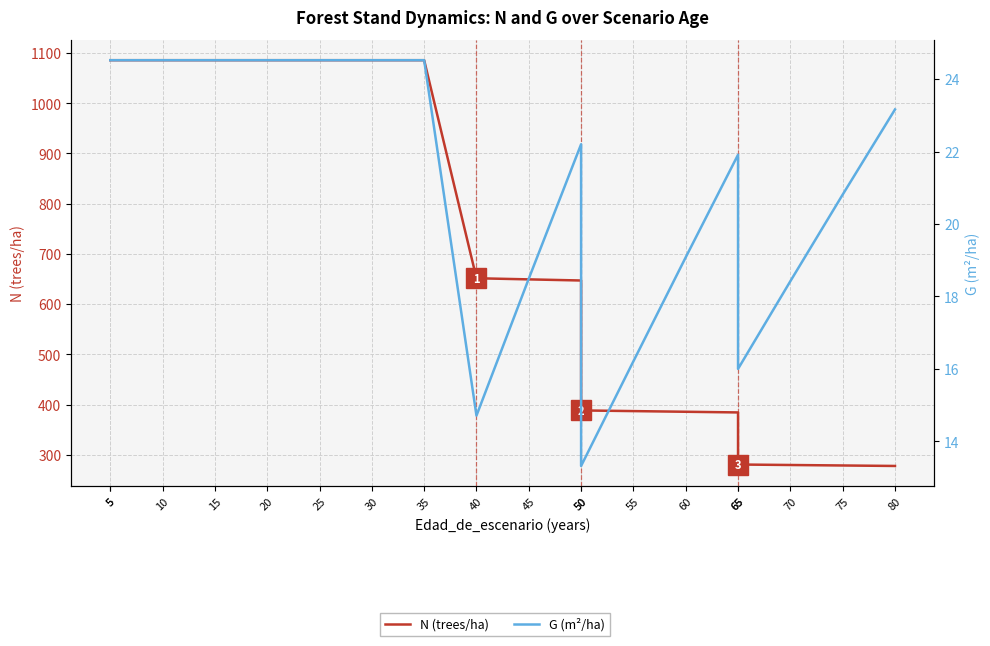

Reading right to left, what are all the values shown in this chart?

N (trees/ha): 277.6	278.5	279.5	280.5	384.2	385.5	386.9	388.2	647.0	649.2	651.5	1085.8	1085.8	1085.8	1085.8	1085.8	1085.8	1085.8	1085.8
G (m²/ha): 23.2	20.8	18.4	16.0	21.9	19.1	16.2	13.3	22.2	18.5	14.7	24.5	24.5	24.5	24.5	24.5	24.5	24.5	24.5